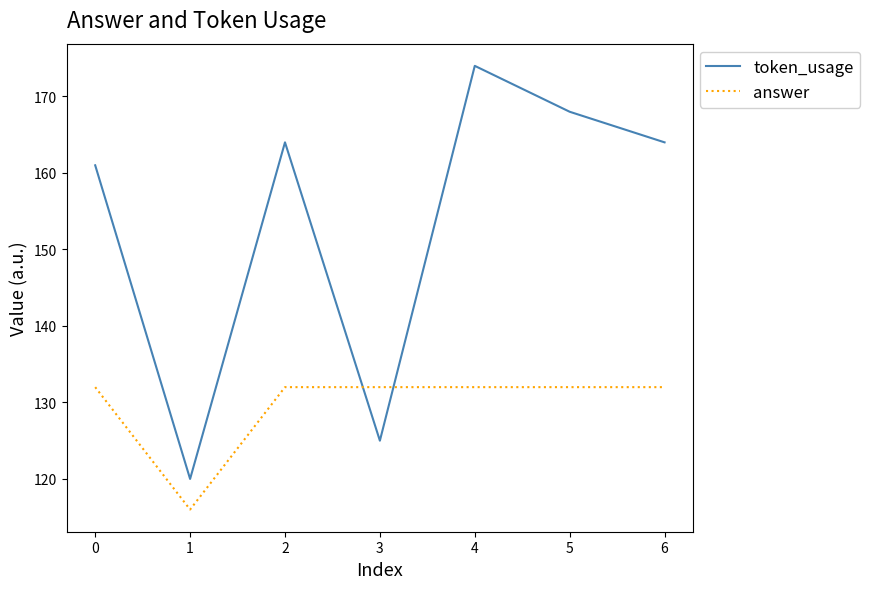

What is the difference between the maximum and minimum values in the token_usage series?

54